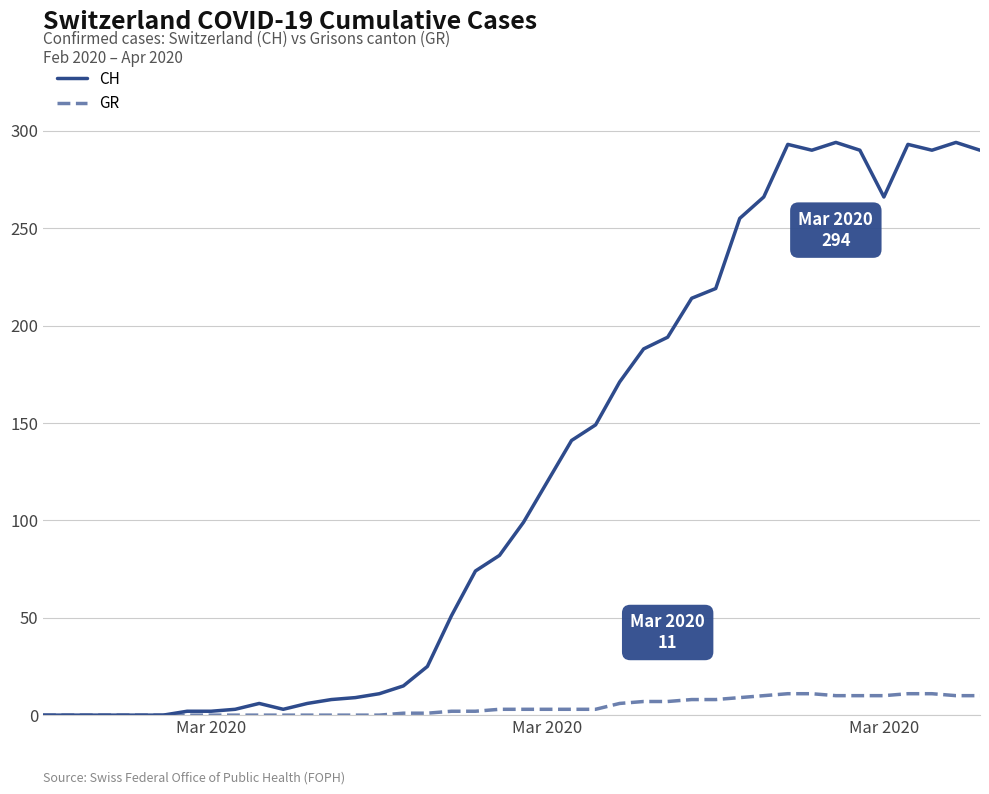

Which series has the largest total across all categories?

CH